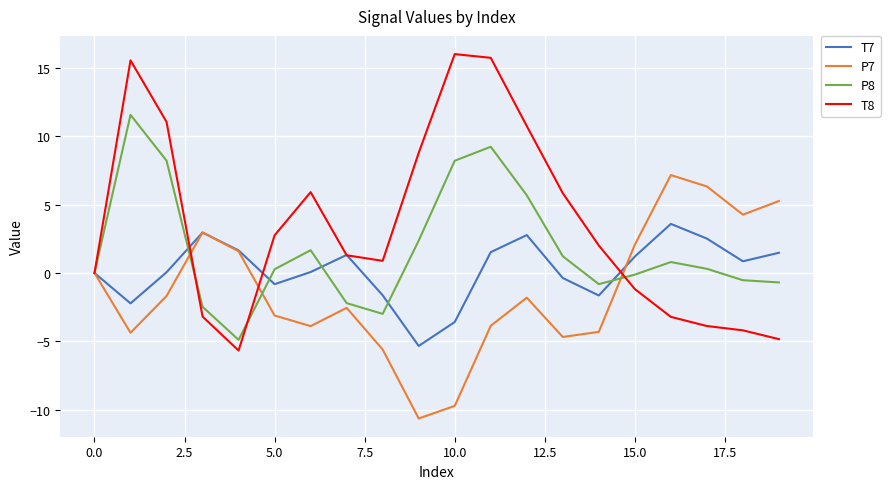

List the series in order of their overall mean, lowest first.

P7, T7, P8, T8